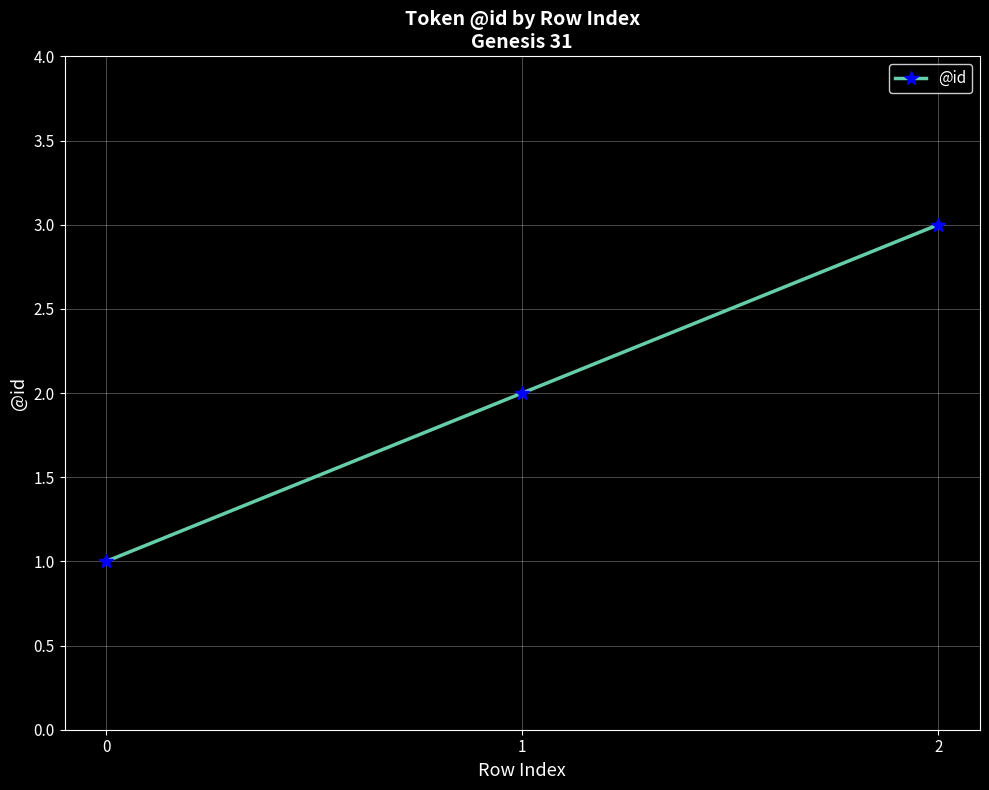

Which has a higher value, 1 or 0?

1